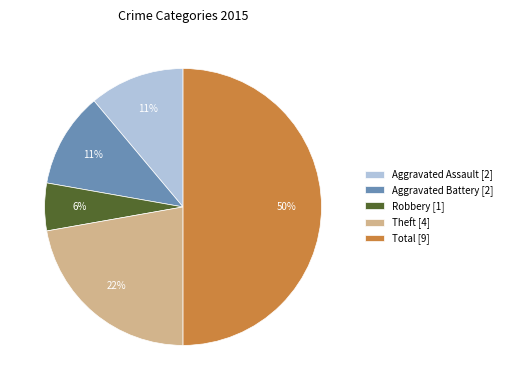

What is the ratio of the value at Total [9] to the value at Theft [4]?

2.3